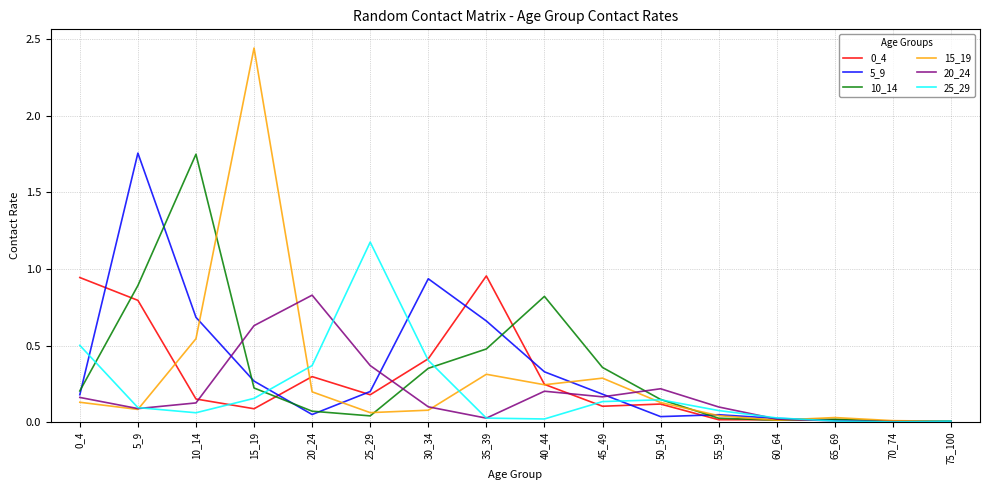

Which series has the largest range (max minus min)?

15_19